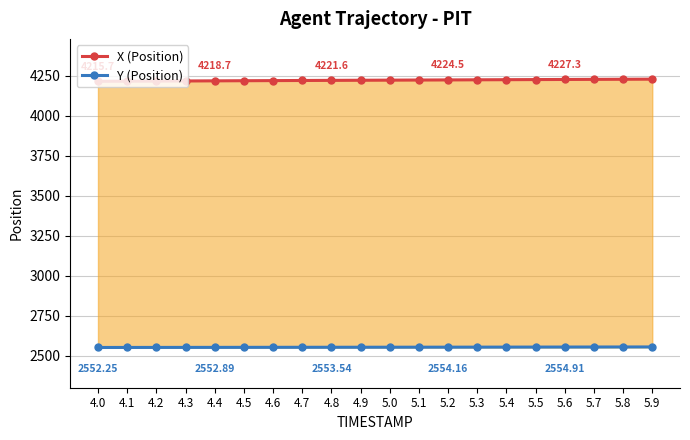

How many series are shown in this chart?

2